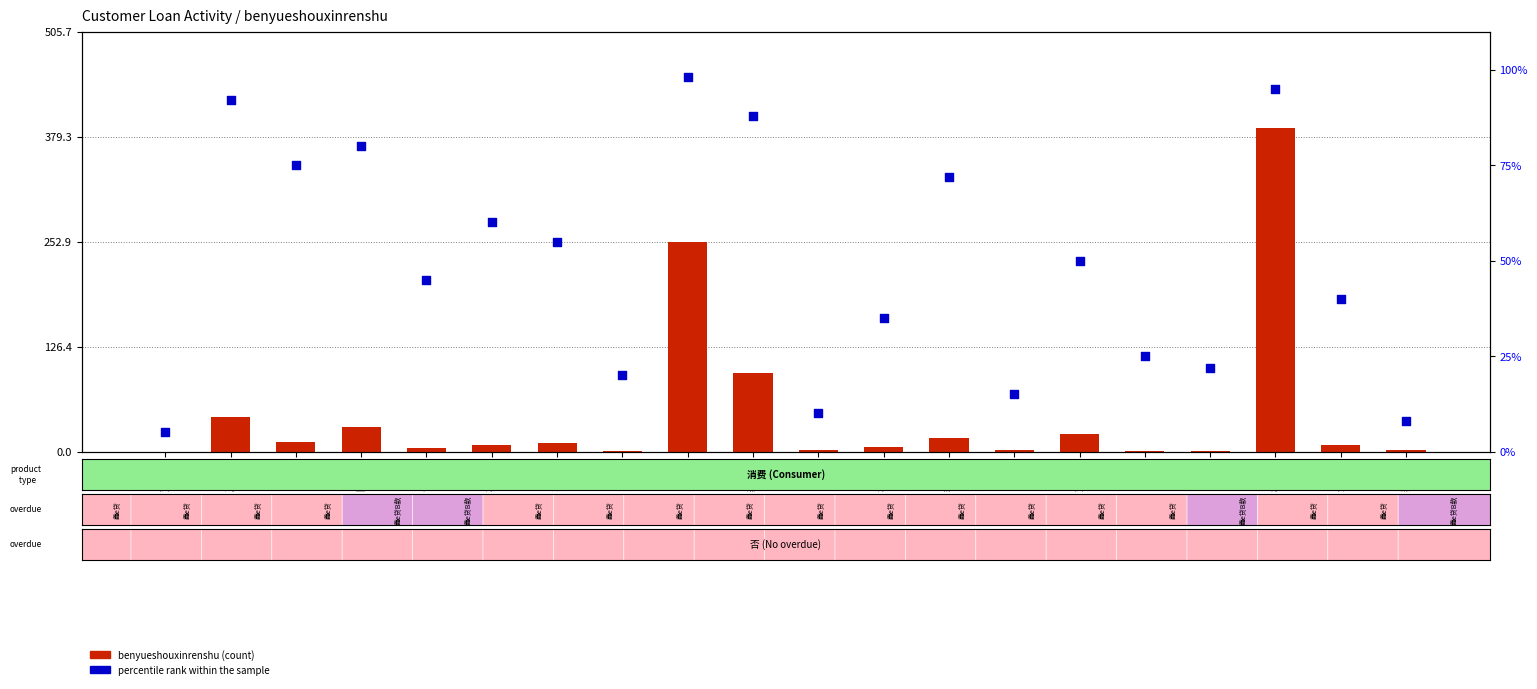

Is the value of benyueshouxinrenshu at 杨小东 greater than the value of percentile rank within the sample at 肖遥?

Yes